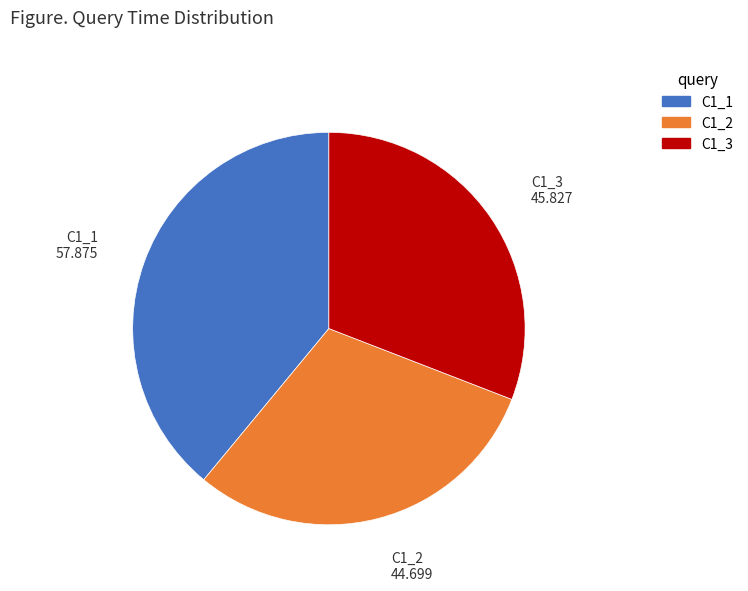

Which slice is the largest?

C1_1